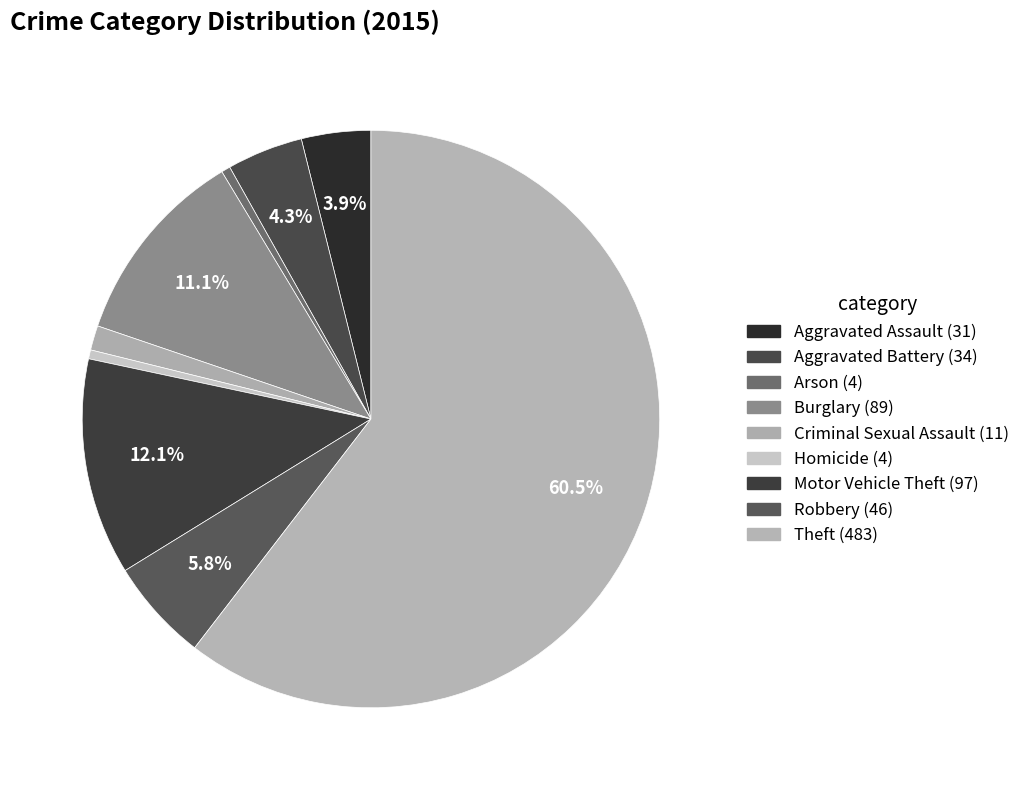

Approximately how many times larger is the value at Aggravated Assault compared to Homicide?

7.8